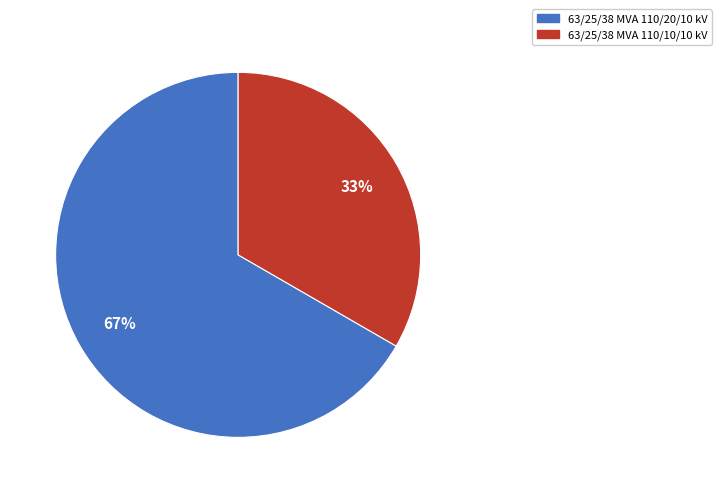

What is the smallest slice in the pie chart?

63/25/38 MVA 110/10/10 kV